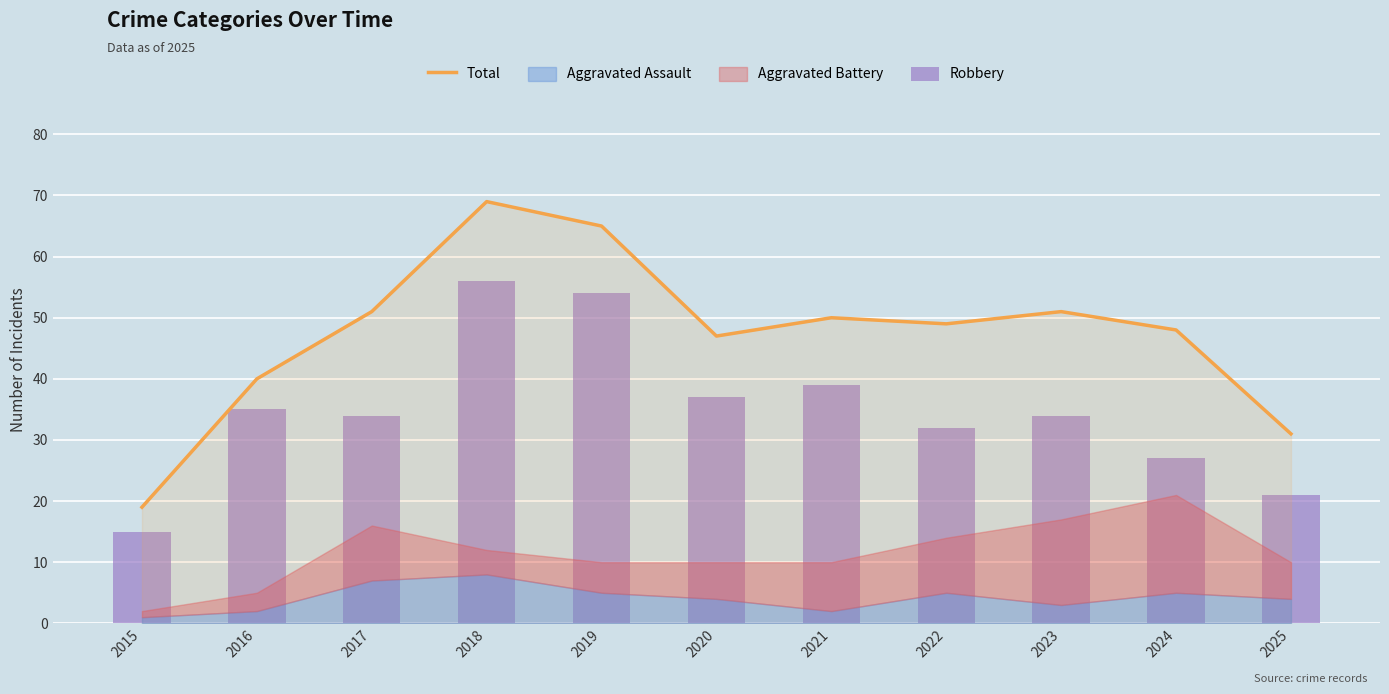

True or false: Total has a value of 50 at 2021.

True